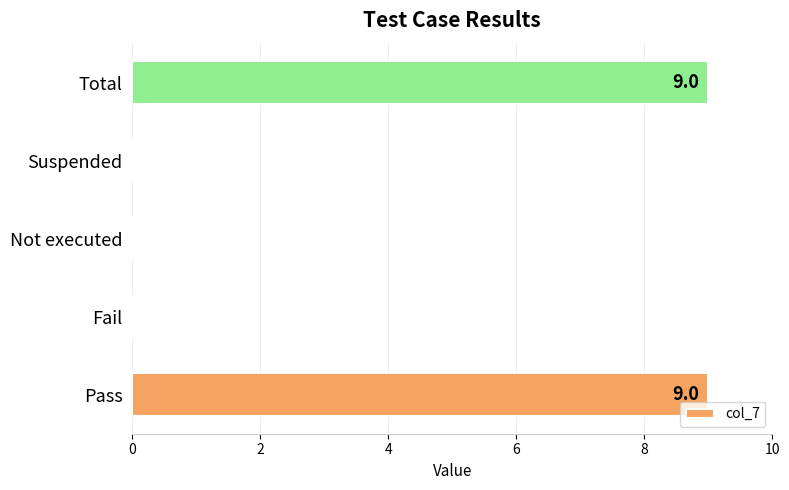

What is the change in value from Suspended to Total?

+9